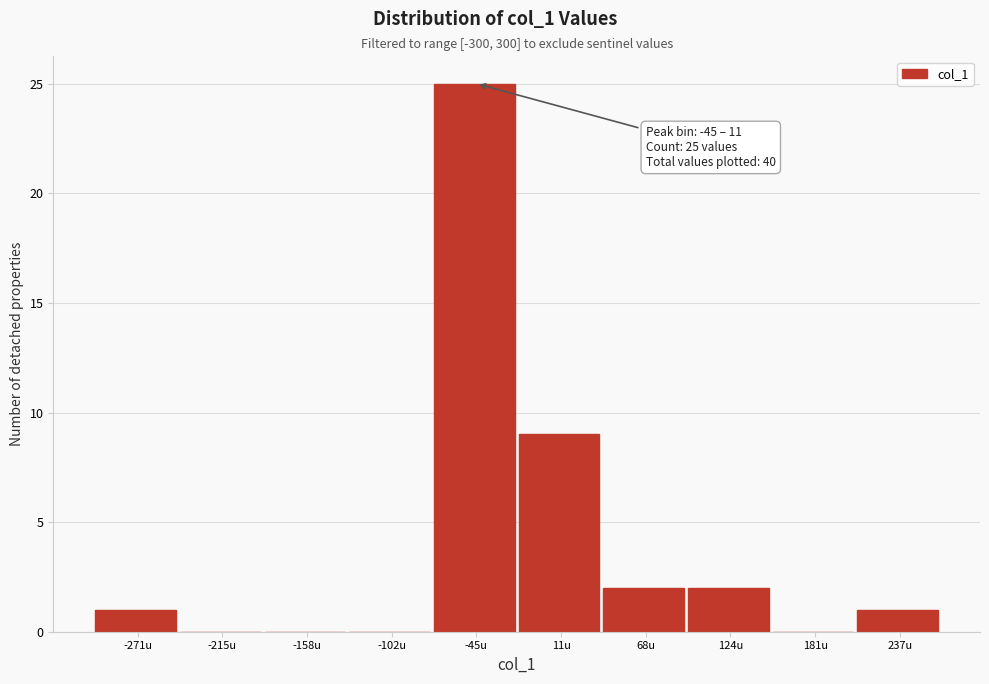

Reading left to right, extract all data points from this chart.

-271u=1	-215u=0	-158u=0	-102u=0	-45u=25	11u=9	68u=2	124u=2	181u=0	237u=1